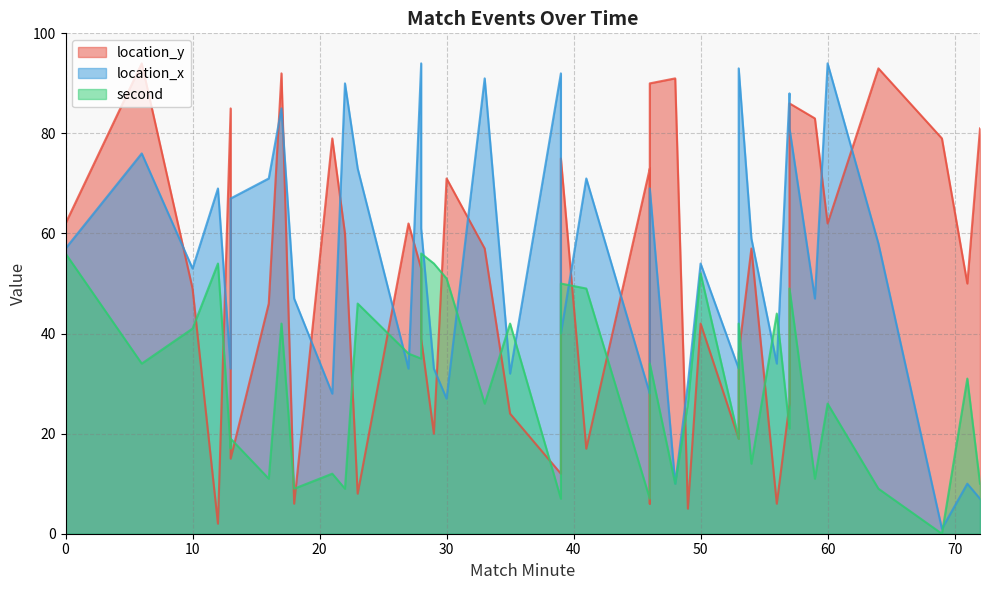

How many interior local peaks does the second series have?

15